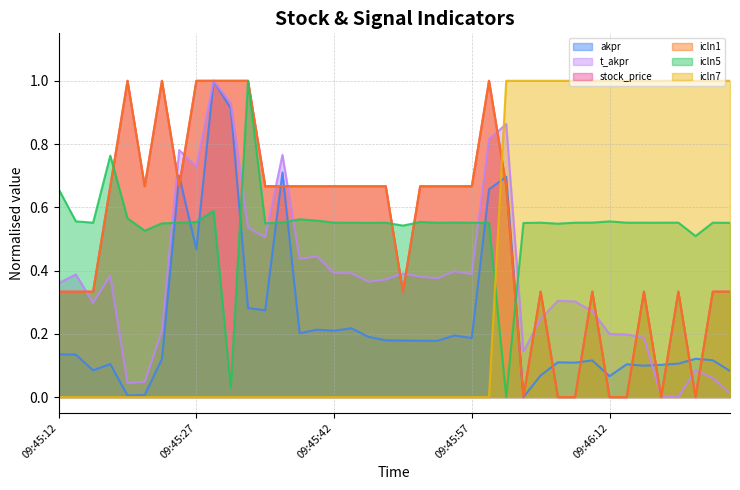

At 09:45:22, list the series in order from largest to smallest.

stock_price, icln1, icln5, t_akpr, akpr, icln7